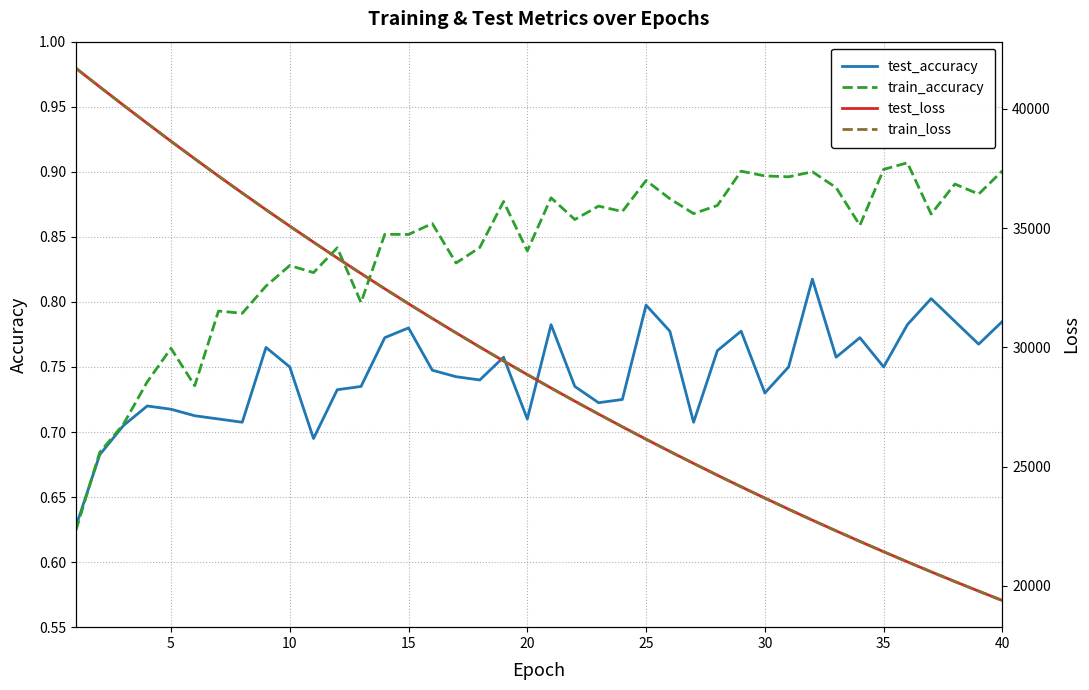

Is it true that train_accuracy equals 0.3 at 35?

False